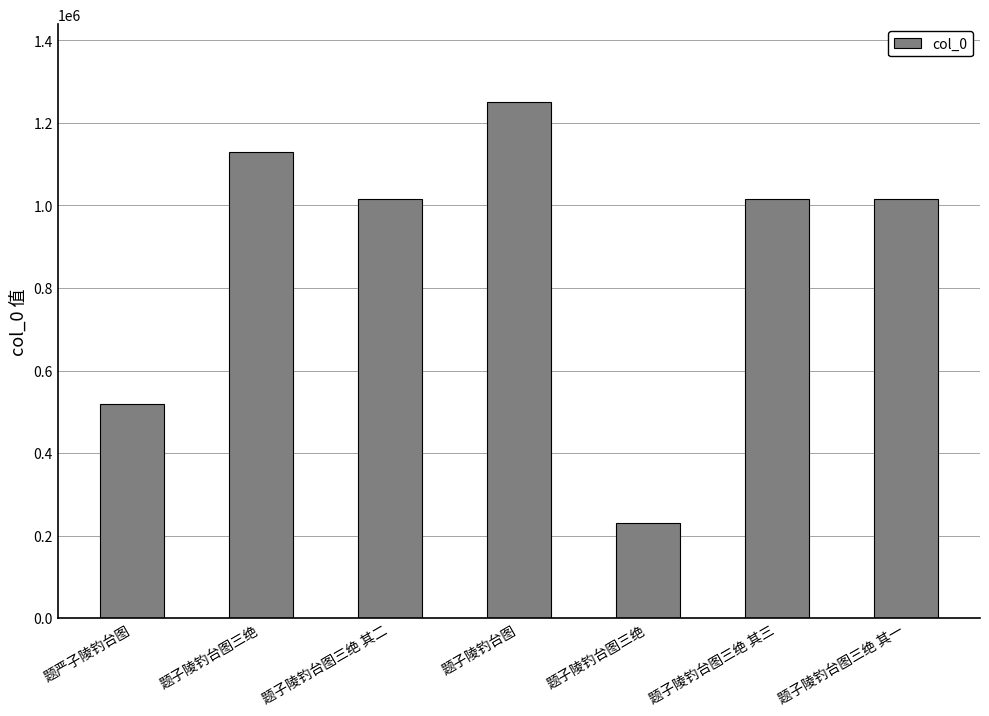

The value at 题子陵钓台图三绝 其二 is 1016468. True or false?

True